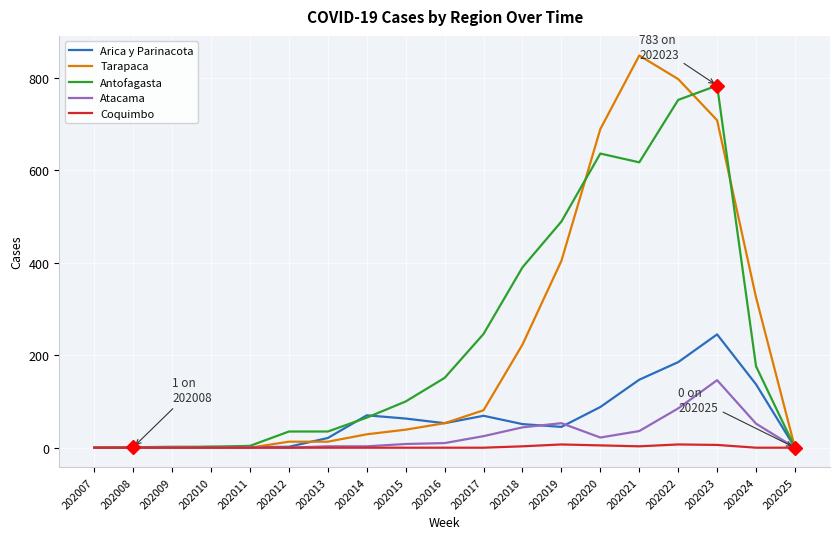

Which series changed the most between 202017 and 202019?

Tarapaca